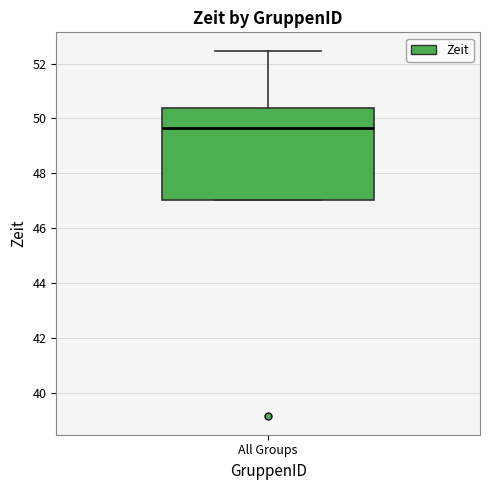

Where does the upper whisker of the box for All Groups end on the y-axis? The values are not printed on the chart, so give them approximately, as read against the axis.

52.4